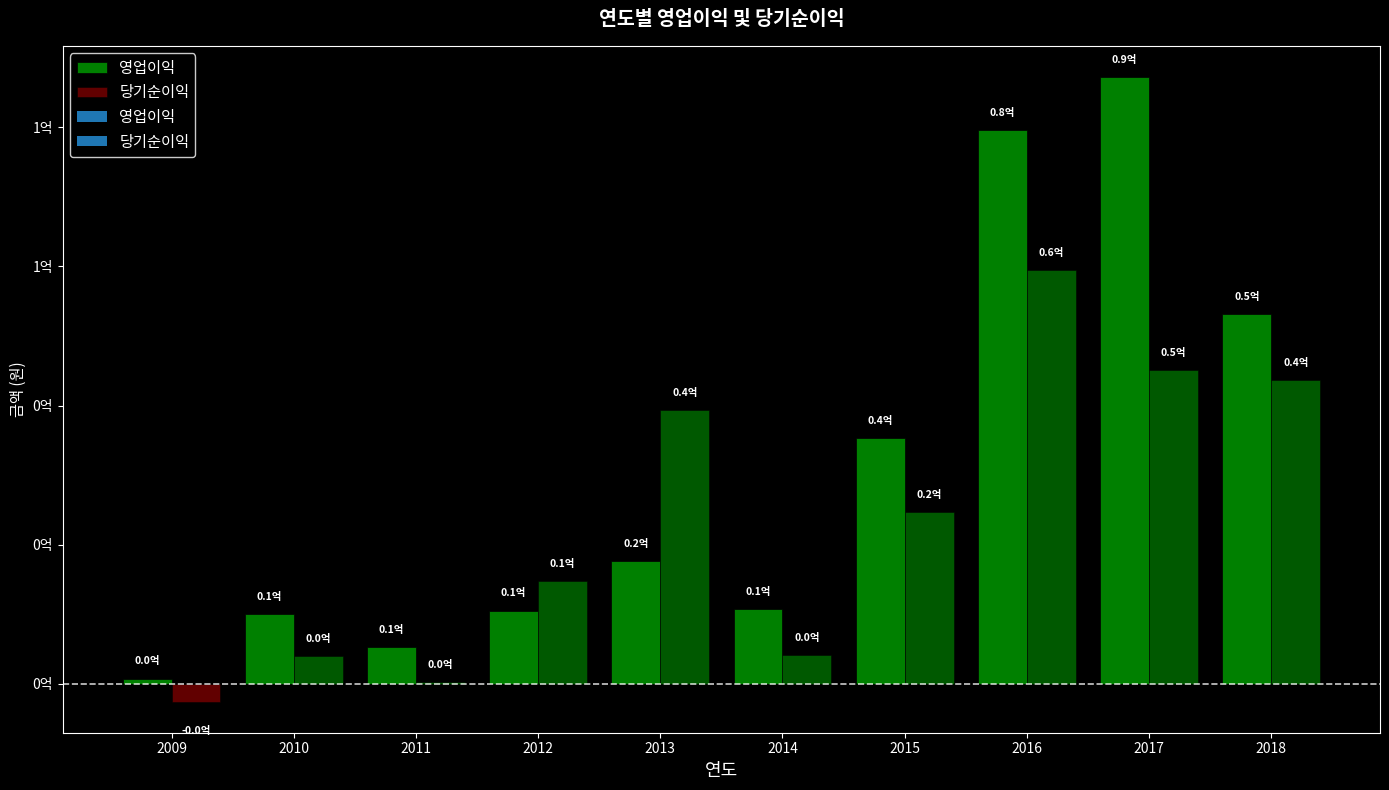

Reading left to right, transcribe all the data shown in this chart.

영업이익: 2009=773605	2010=10059861	2011=5290038	2012=10532143	2013=17598451	2014=10795363	2015=35327797	2016=79586799	2017=87200984	2018=53086658
당기순이익: 2009=-2526718	2010=3989411	2011=219986	2012=14773546	2013=39290288	2014=4129577	2015=24701024	2016=59516033	2017=45151696	2018=43608873